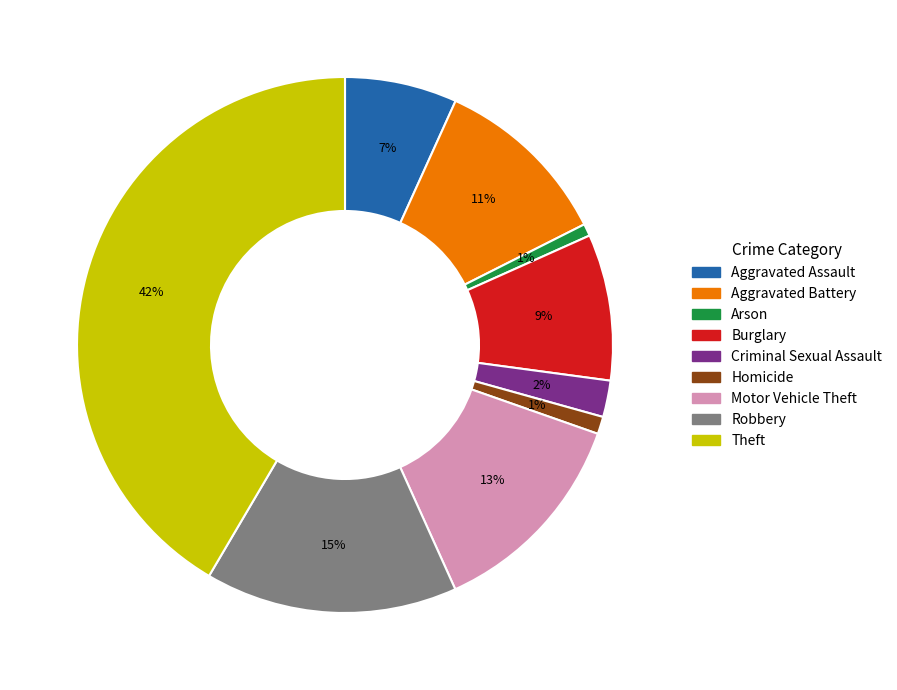

Count the number of slices in the pie.

9